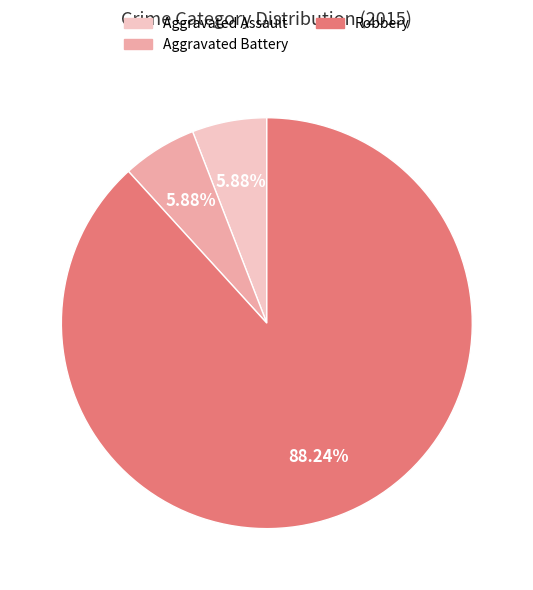

Is the sum of Robbery and Aggravated Battery greater than half?

Yes